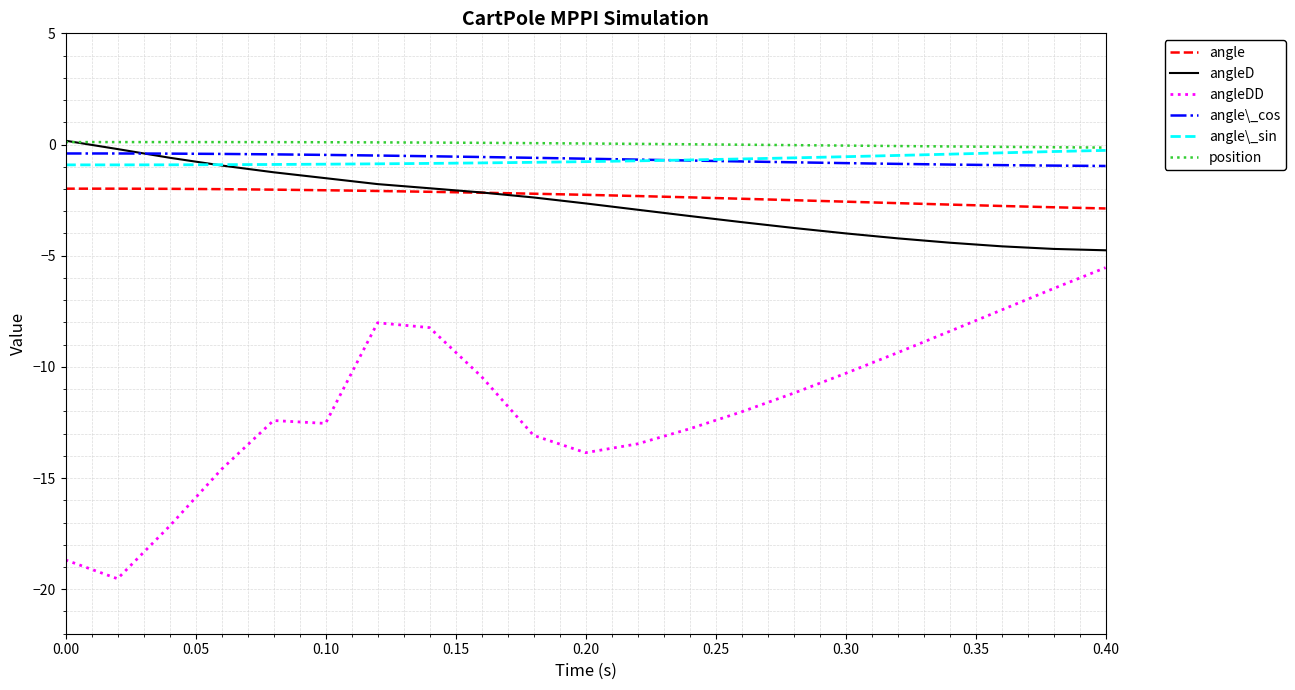

True or false: angle and position cross at least once.

False